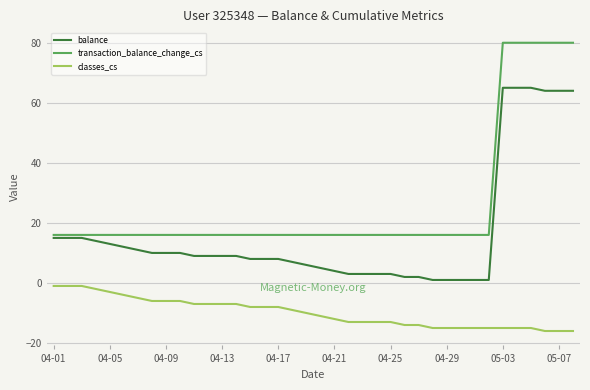

Which series has the largest total across all categories?

transaction_balance_change_cs